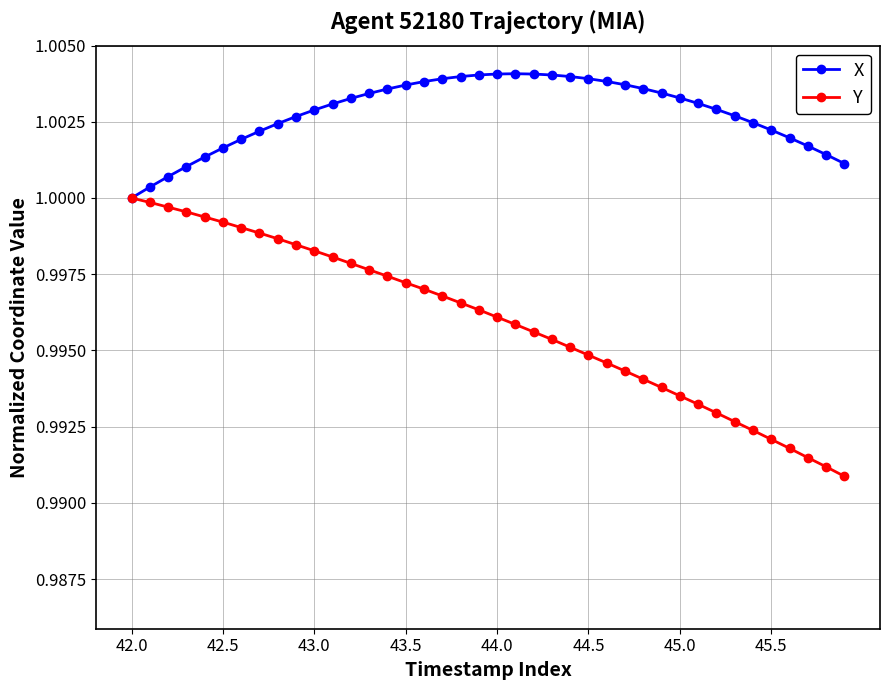

Which series has the widest spread of values?

Y